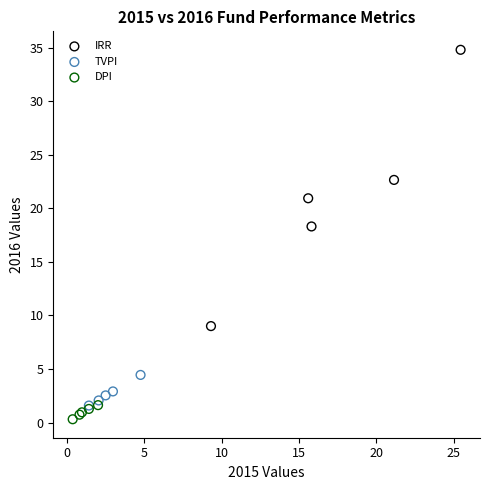

Which series reaches the maximum Y coordinate?

IRR